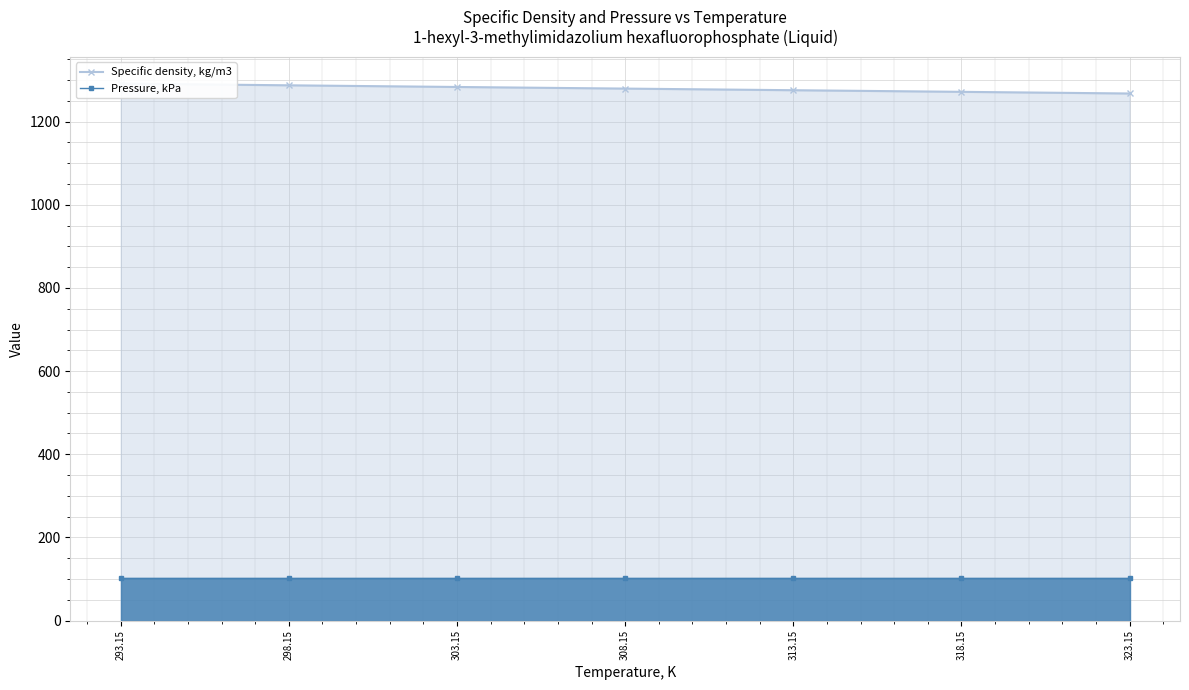

What is the approximate value of Specific density, kg/m3 at 293.15?

1291.4